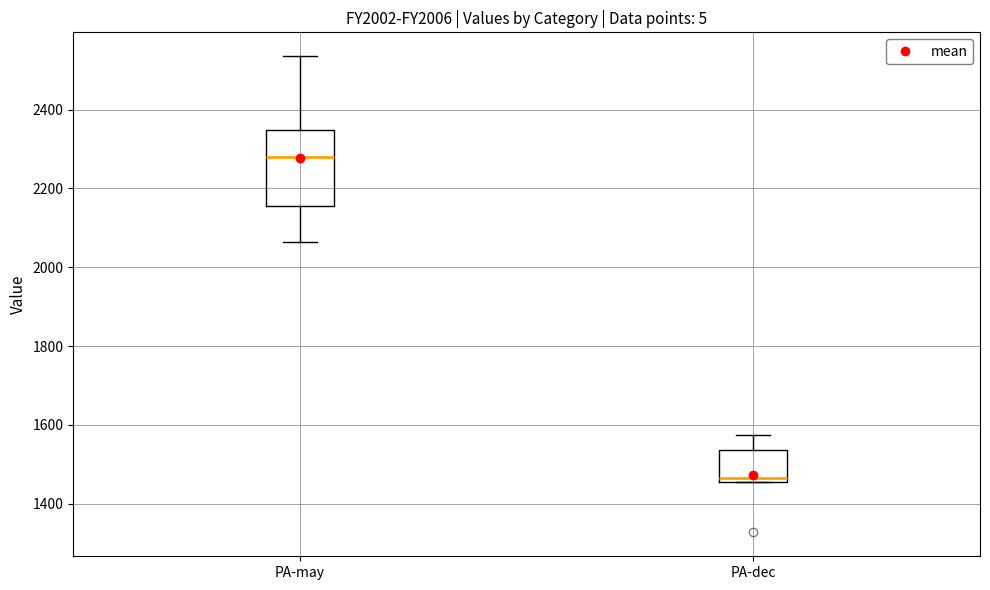

Reading left to right, read every box against the y-axis: the position of its median line, the range the box covers, and the ends of its whiskers. The values are not printed on the chart, so give them approximately, as read against the axis.

PA-may: median 2280, box 2160 to 2340, whiskers 2060 to 2540
PA-dec: median 1460 (just above the box's lower edge), box 1460 to 1540, whiskers 1460 to 1580